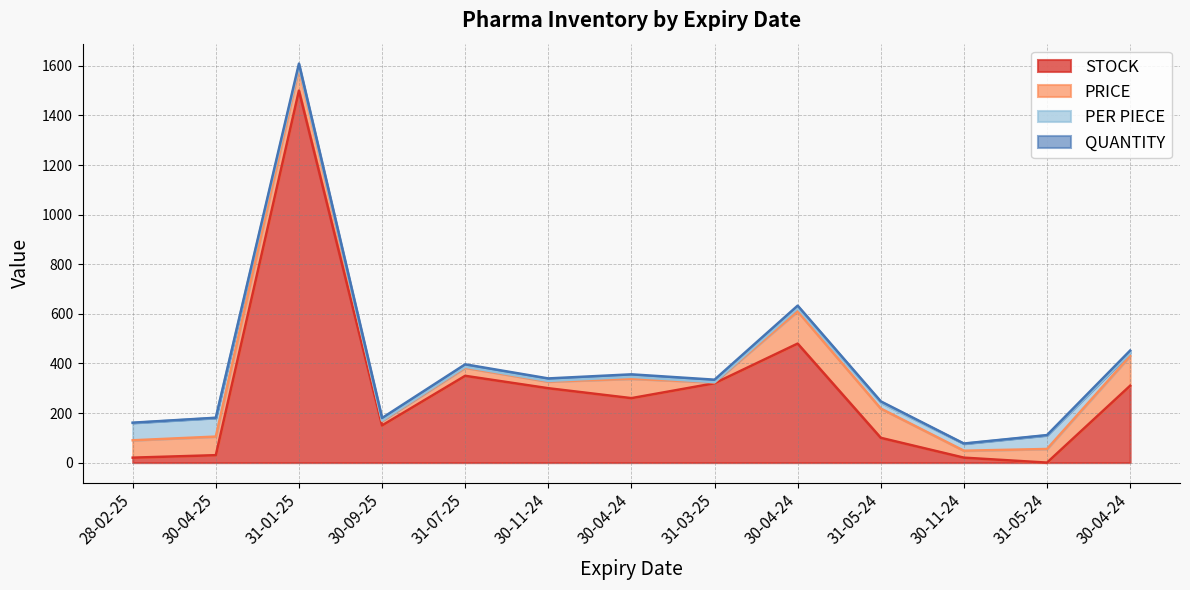

Which category has the highest value across all series?

31-01-25